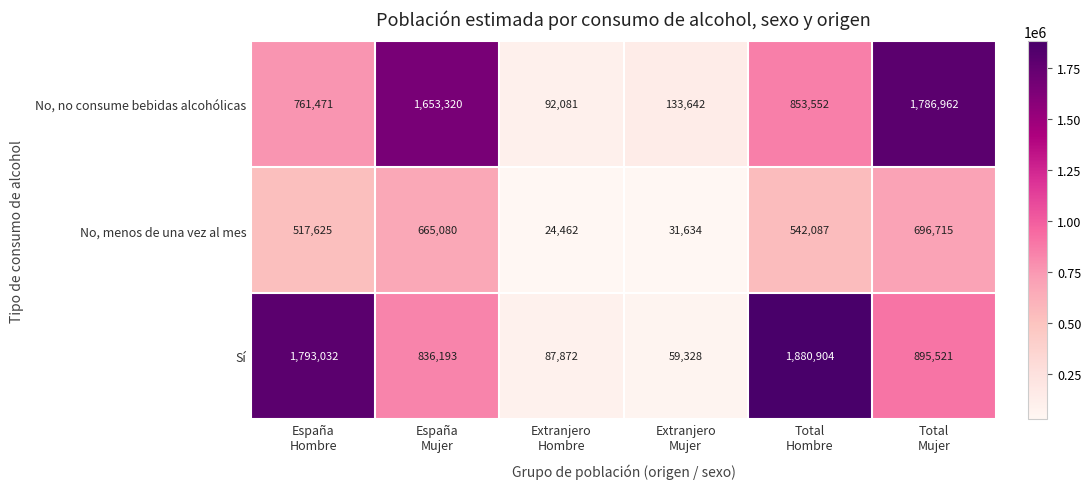

What is the sum of all Sí values?

5552850